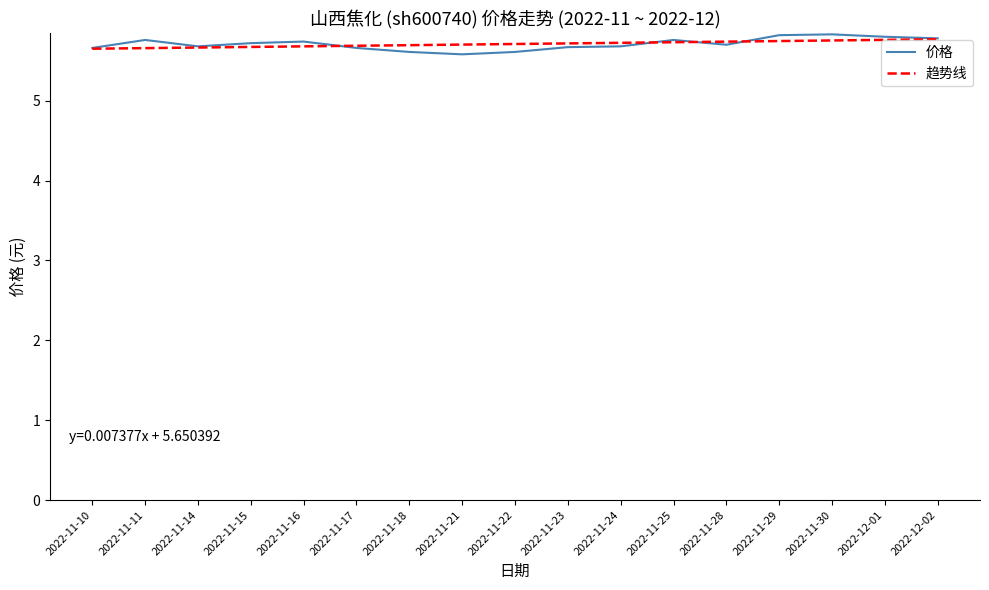

Is this an area chart (filled region under the line)?

No